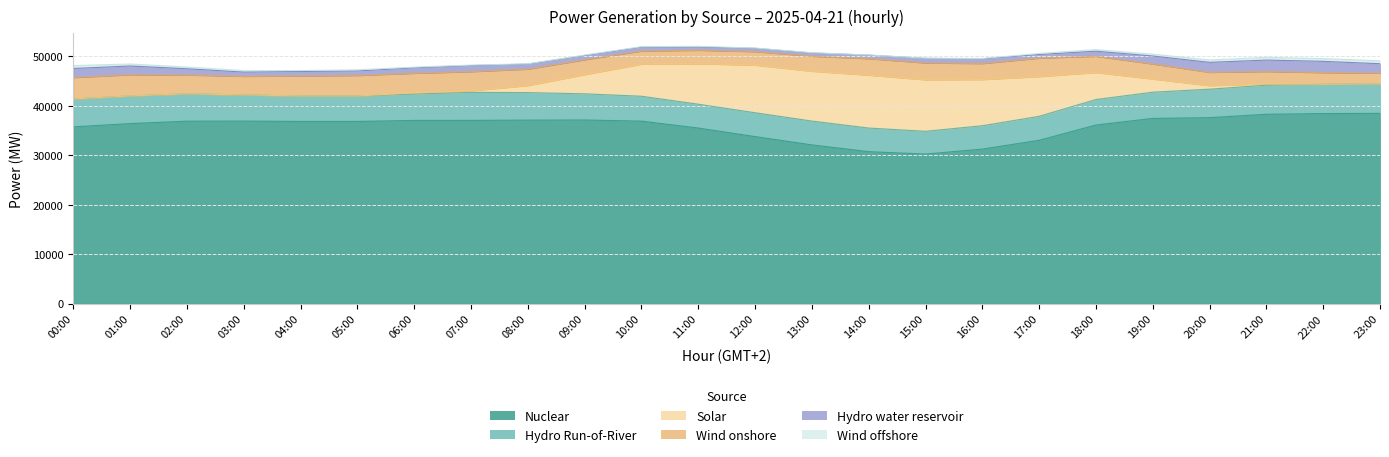

Which series has the widest spread of values?

Solar